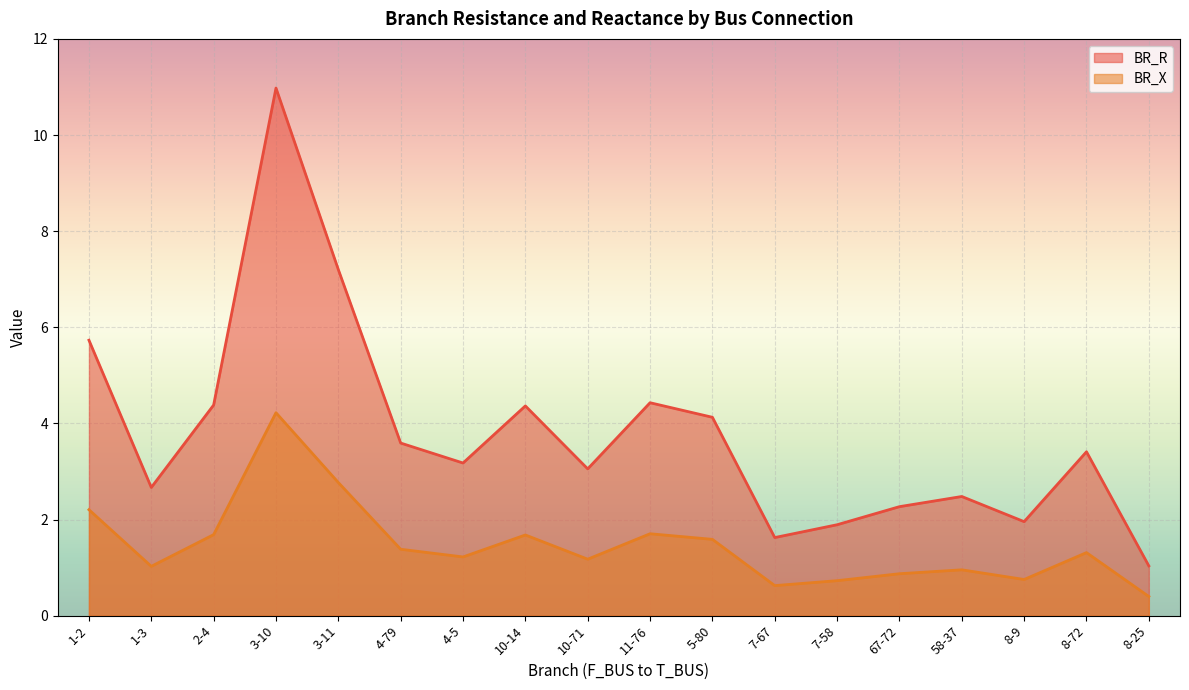

True or false: BR_R and BR_X intersect in this chart.

False